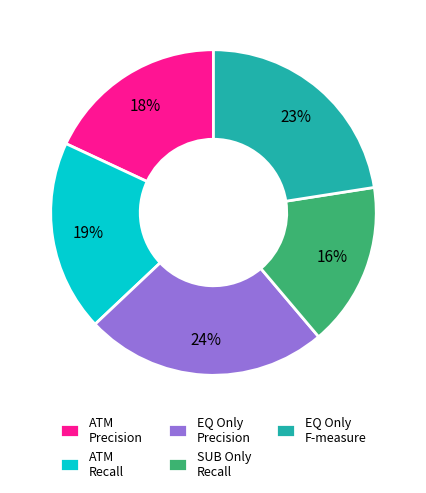

Between ATM Precision and ATM Recall, which is larger?

ATM Recall